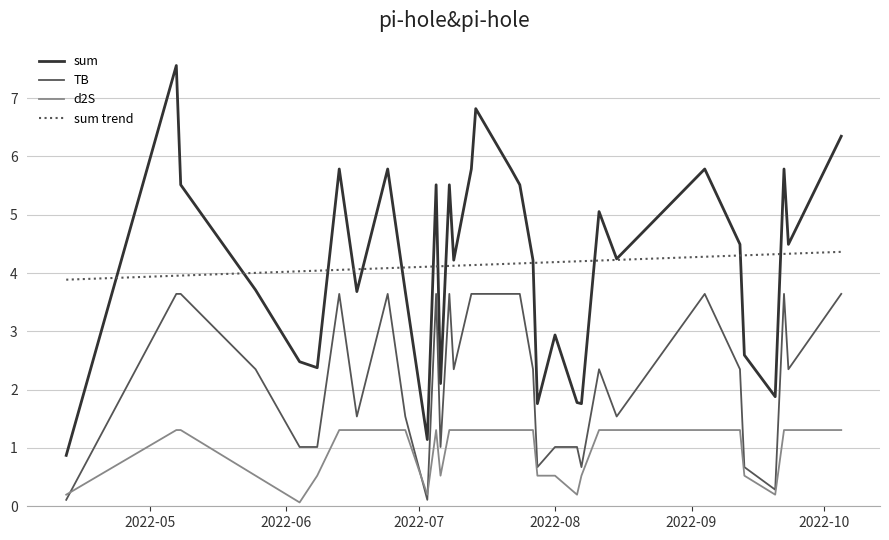

What is the difference between the TB values at 2022-09-22 and 2022-08-15?

2.1